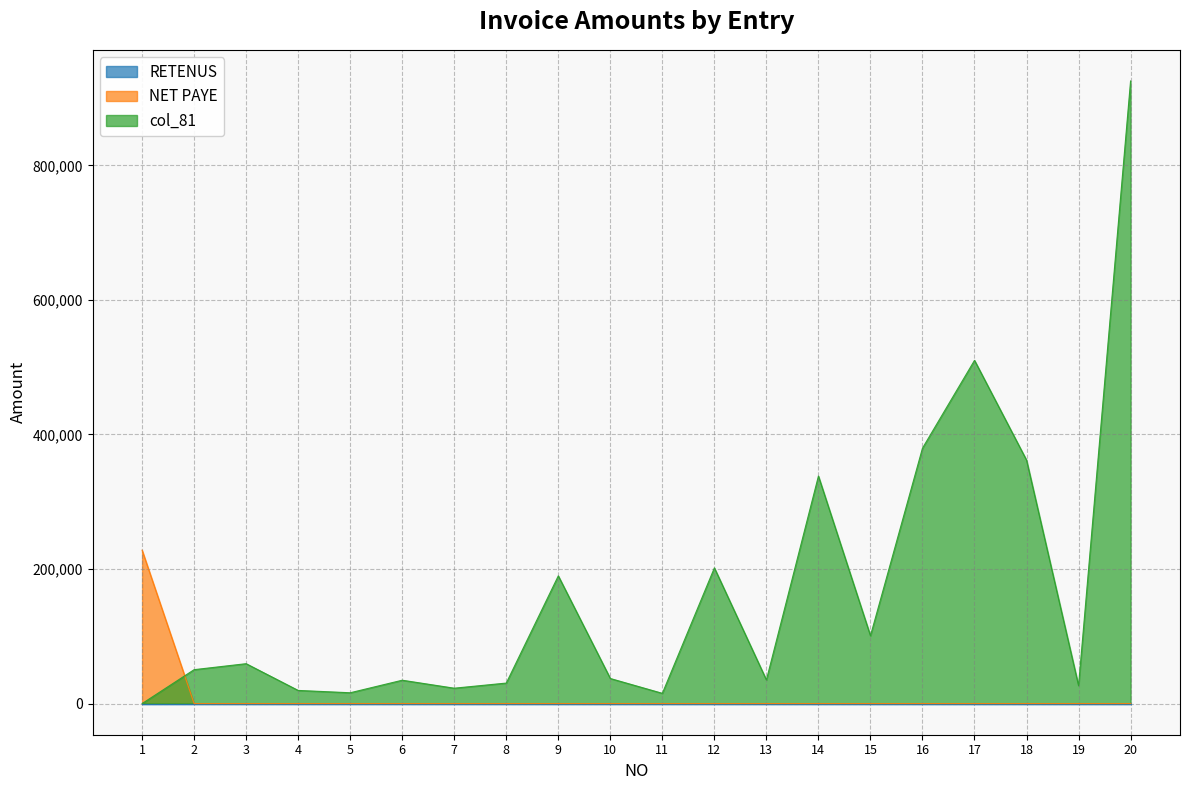

What is the difference between the maximum and minimum values in the NET PAYE series?

228000.0